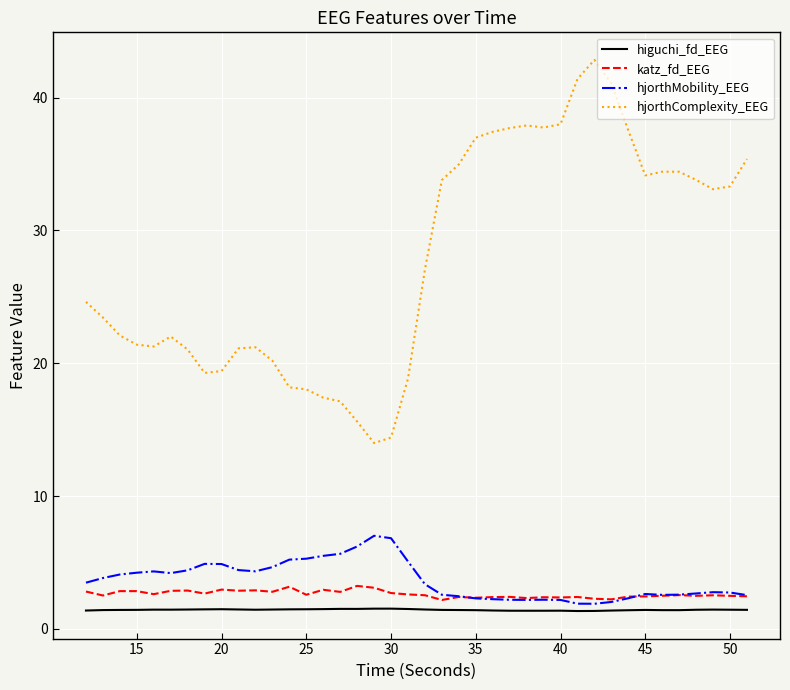

True or false: hjorthMobility_EEG and hjorthComplexity_EEG intersect in this chart.

False